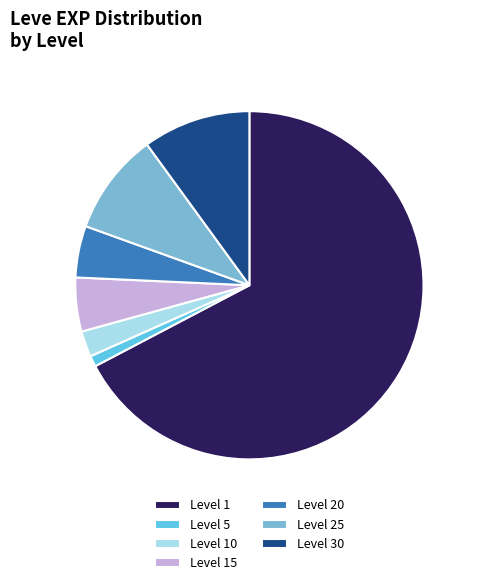

The Level 30 slice represents 16% of the pie. True or false?

False